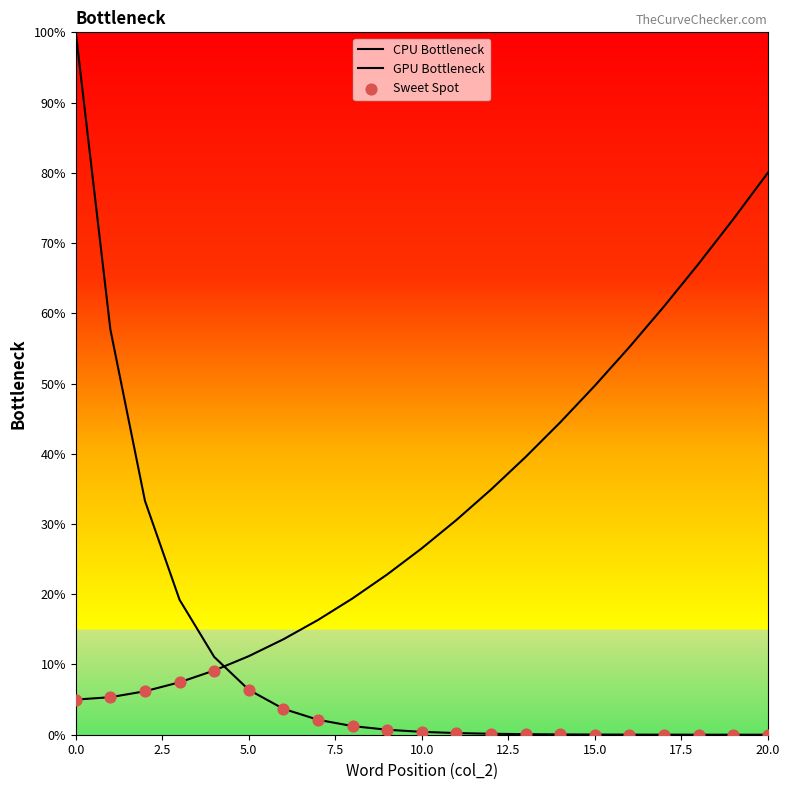

Which series has the largest total across all categories?

GPU Bottleneck